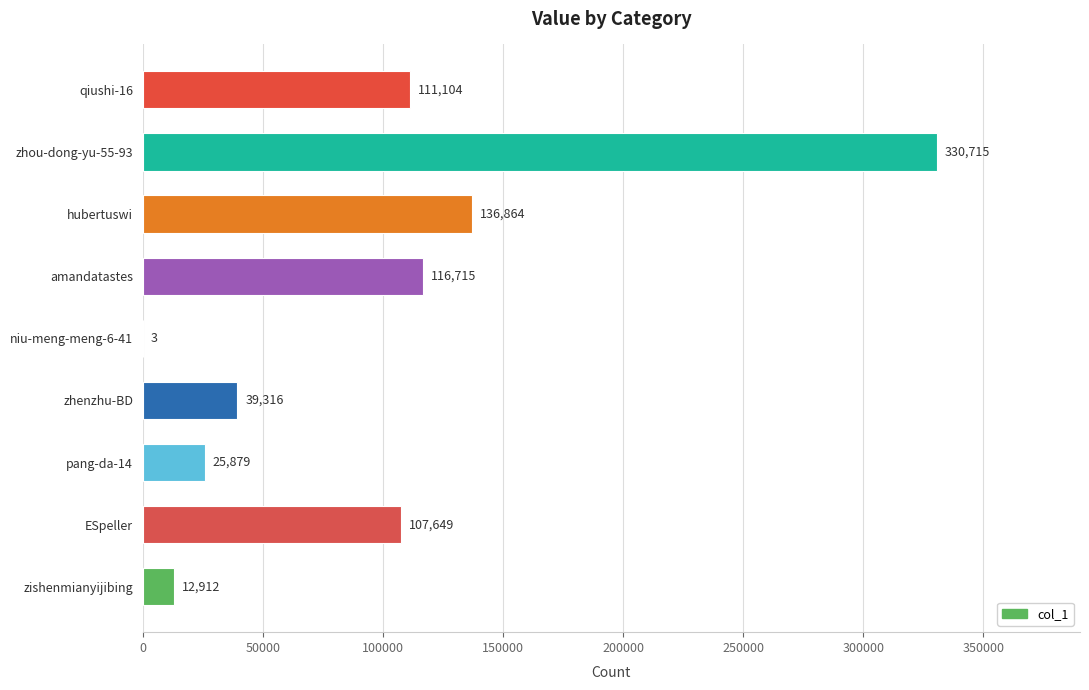

The value at zhenzhu-BD is 39316. True or false?

True